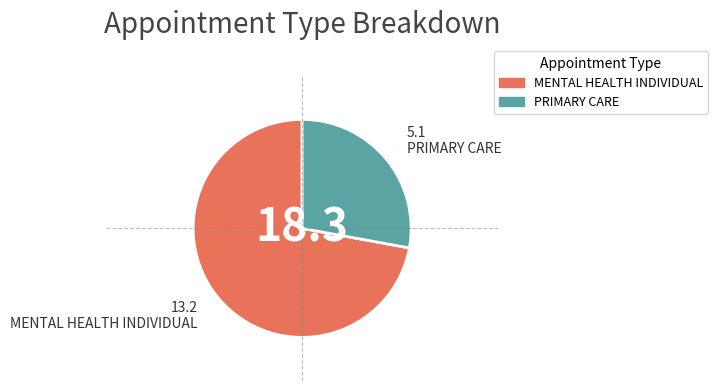

Is the sum of PRIMARY CARE and MENTAL HEALTH INDIVIDUAL greater than half?

Yes